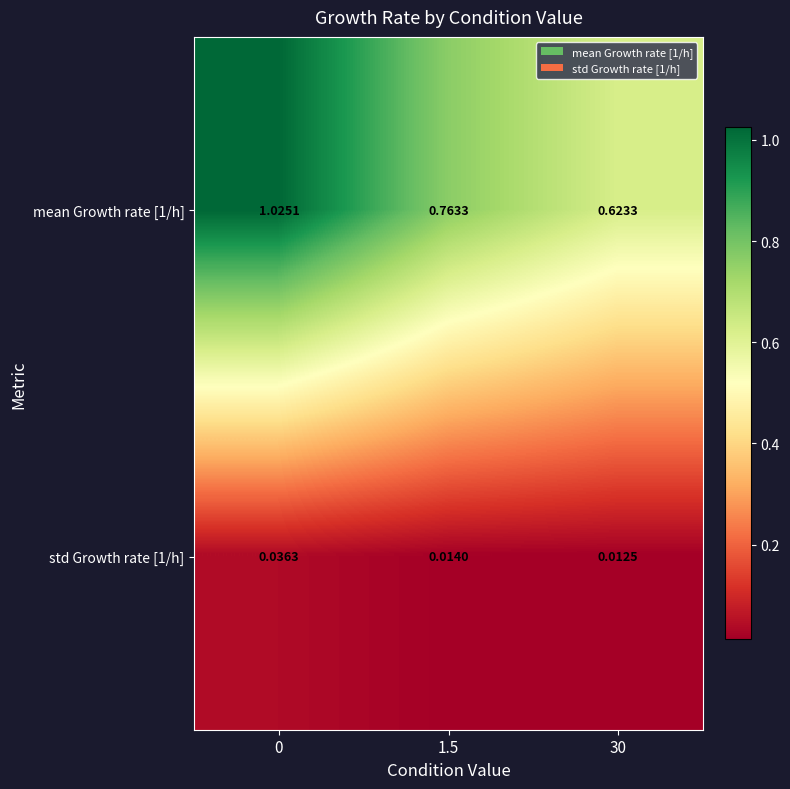

Is the value of std Growth rate [1/h] at 1.5 greater than the value of mean Growth rate [1/h] at 30?

No